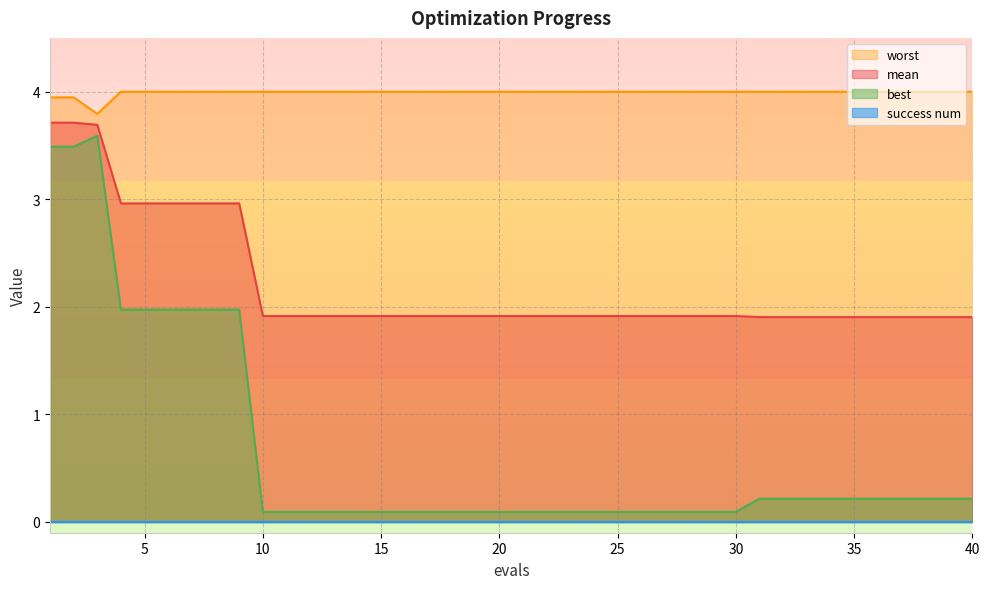

Which series has the largest range (max minus min)?

best